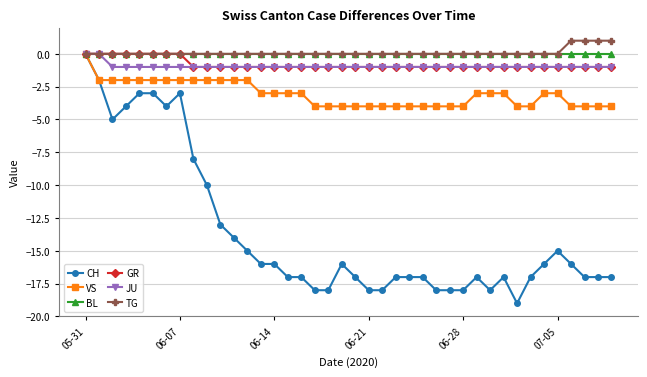

What is the lowest value of the VS series?

-4